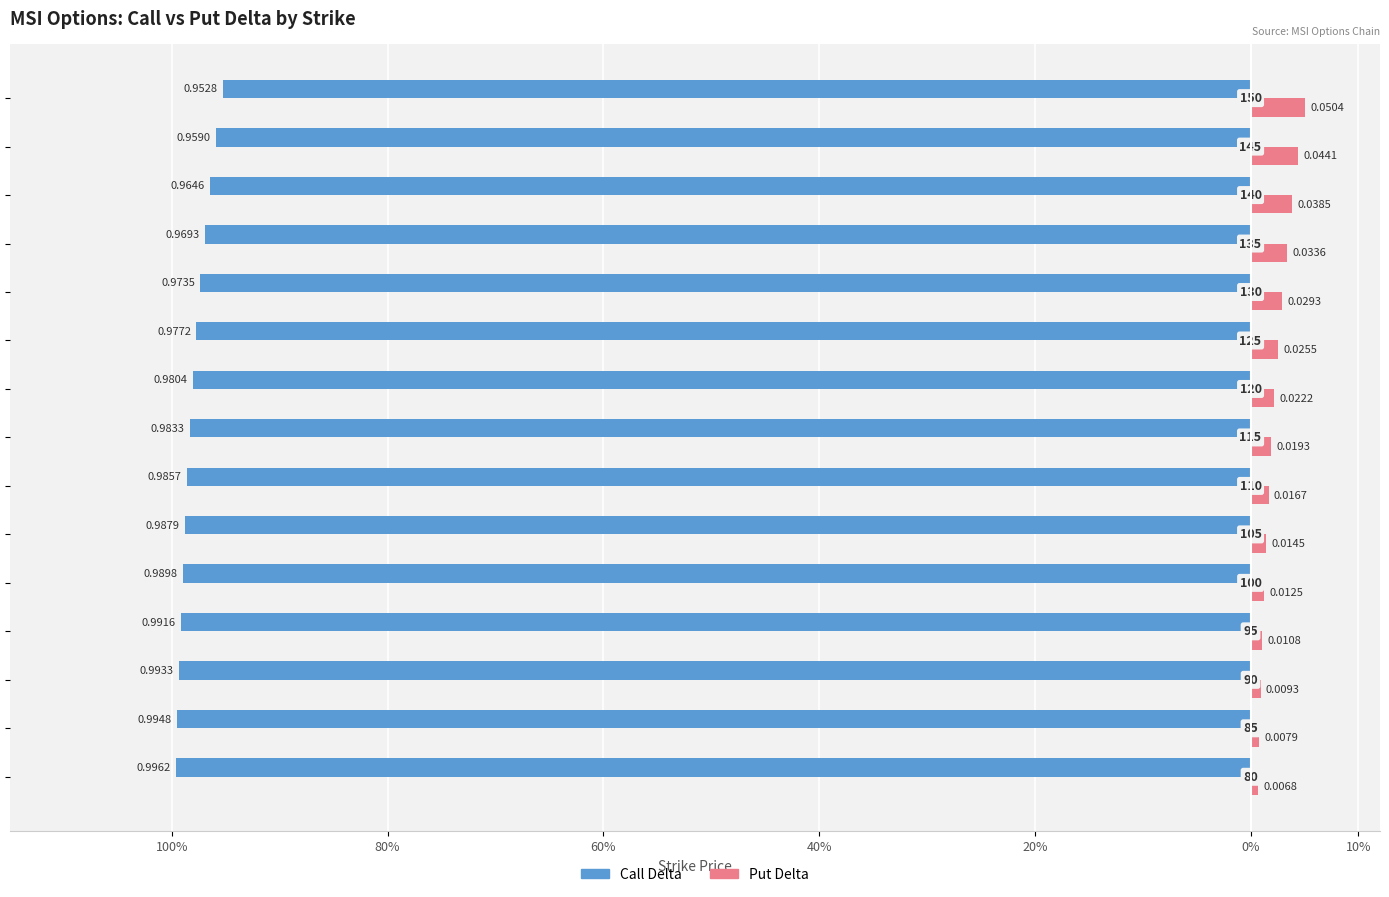

What position from the left is 10%?

7